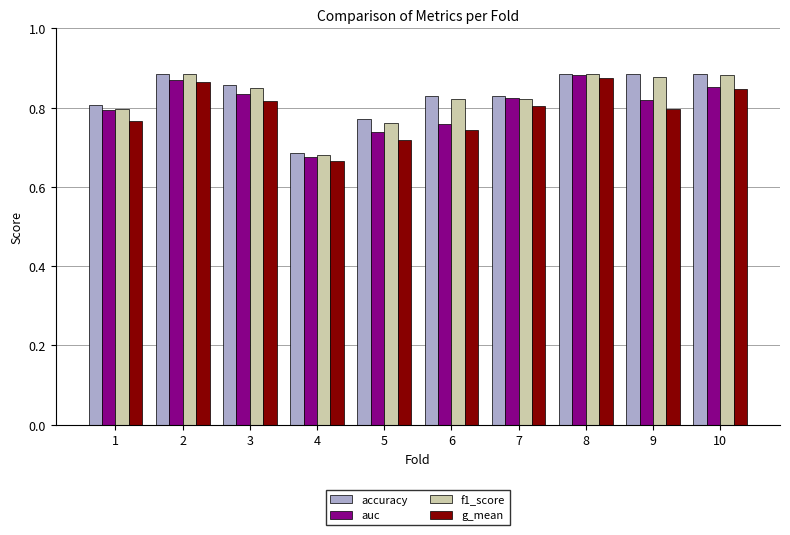

Which series changed the most between 5 and 7?

auc